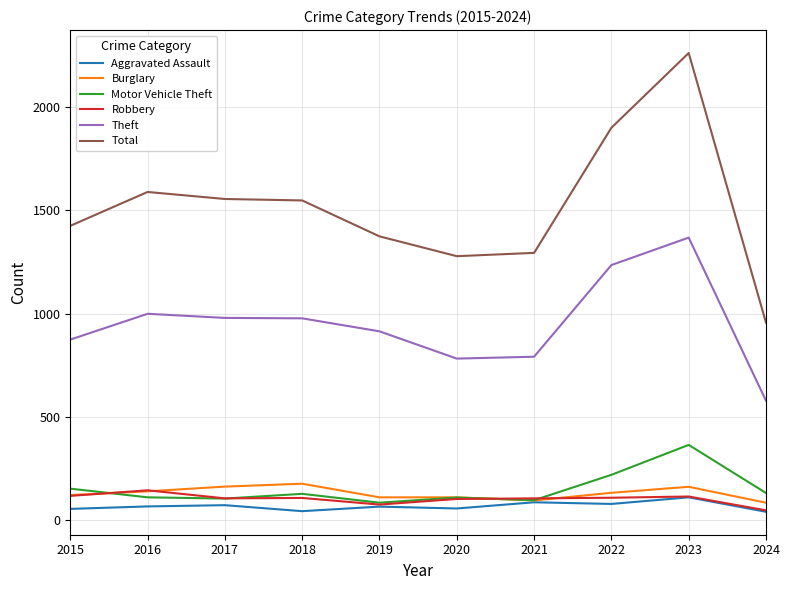

Between which two adjacent categories do Motor Vehicle Theft and Burglary first intersect?

2015 and 2016